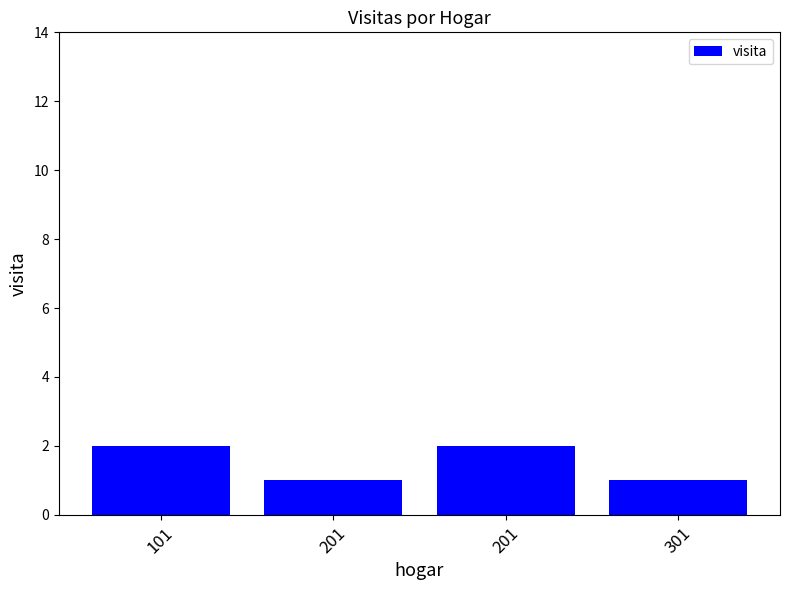

How many values are below 2?

2